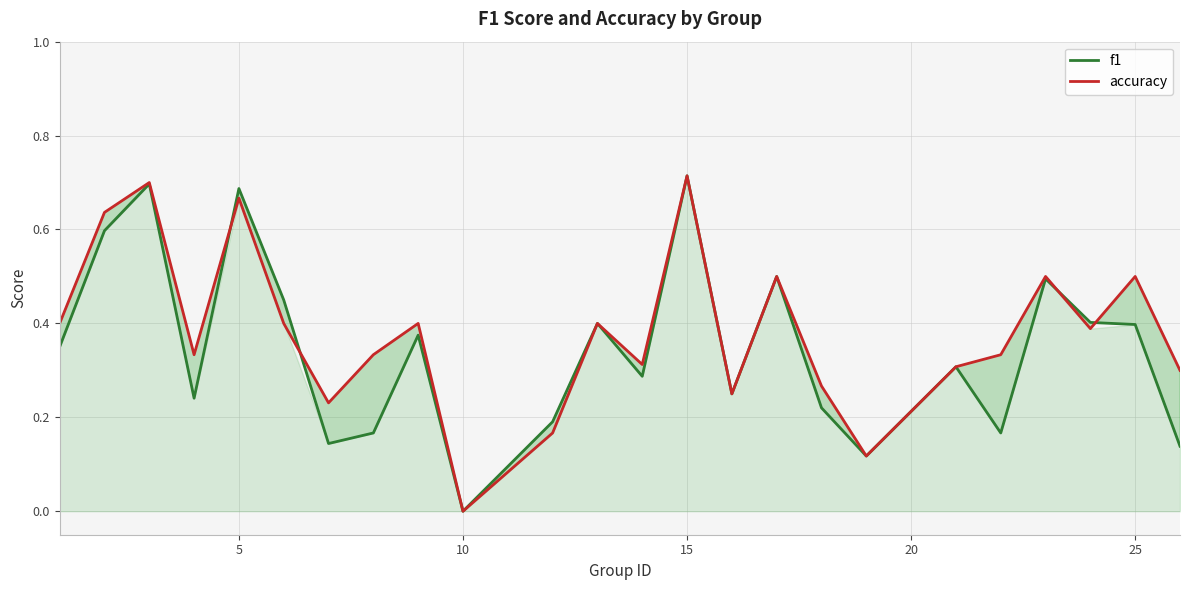

Is it true that accuracy equals 0.0 at 10?

True